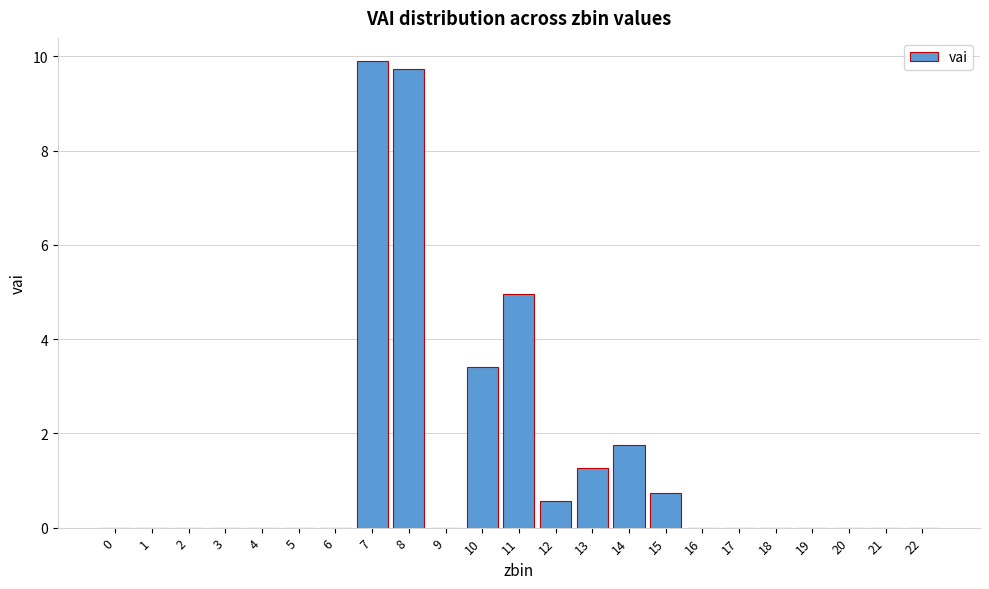

Reading left to right, list all the values displayed in this chart.

0=0.0	1=0.0	2=0.0	3=0.0	4=0.0	5=0.0	6=0.0	7=9.9	8=9.7	9=0.0	10=3.4	11=5.0	12=0.6	13=1.3	14=1.8	15=0.7	16=0.0	17=0.0	18=0.0	19=0.0	20=0.0	21=0.0	22=0.0